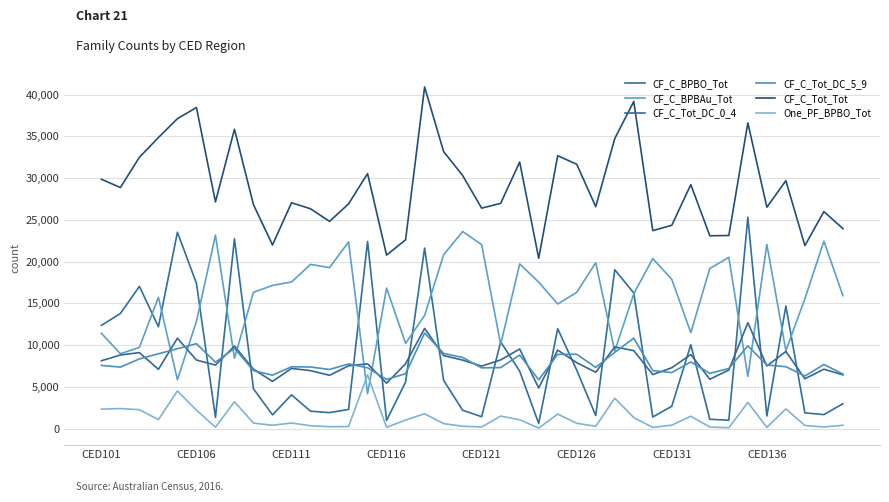

Does the chart have visible grid lines?

Yes